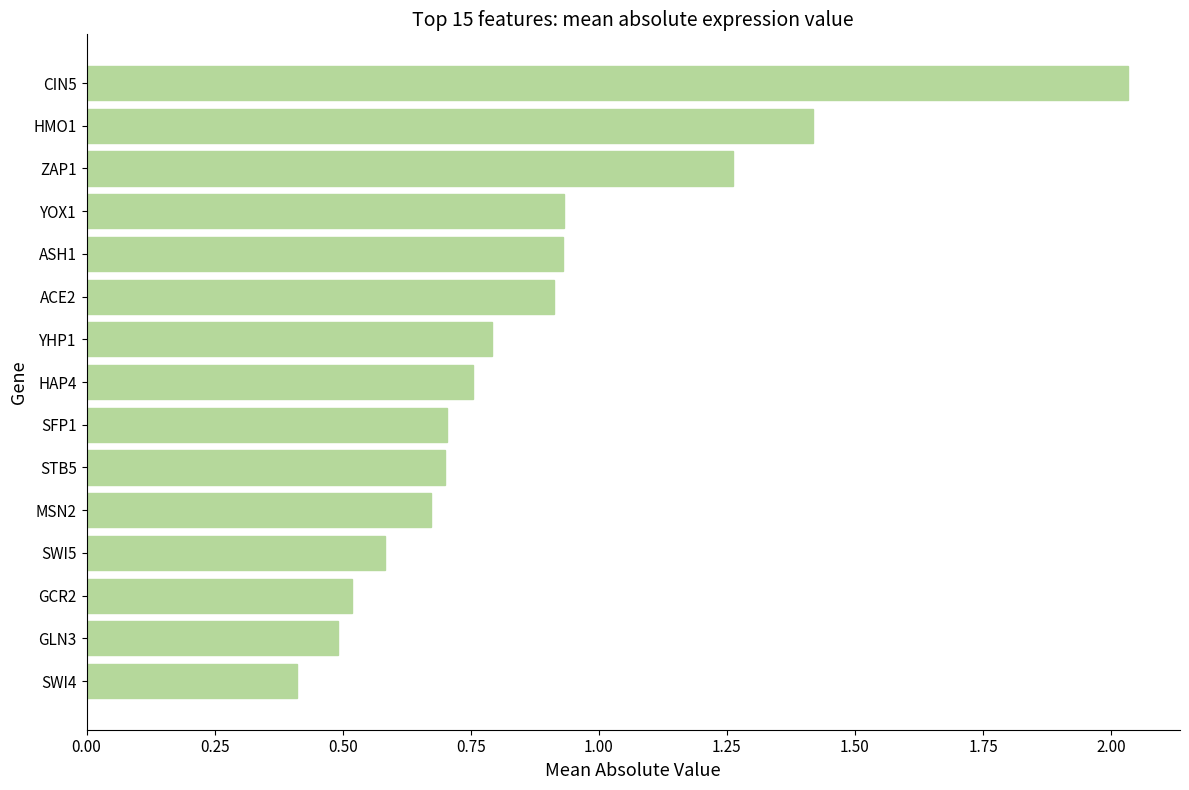

What is the sum of all values?

13.1